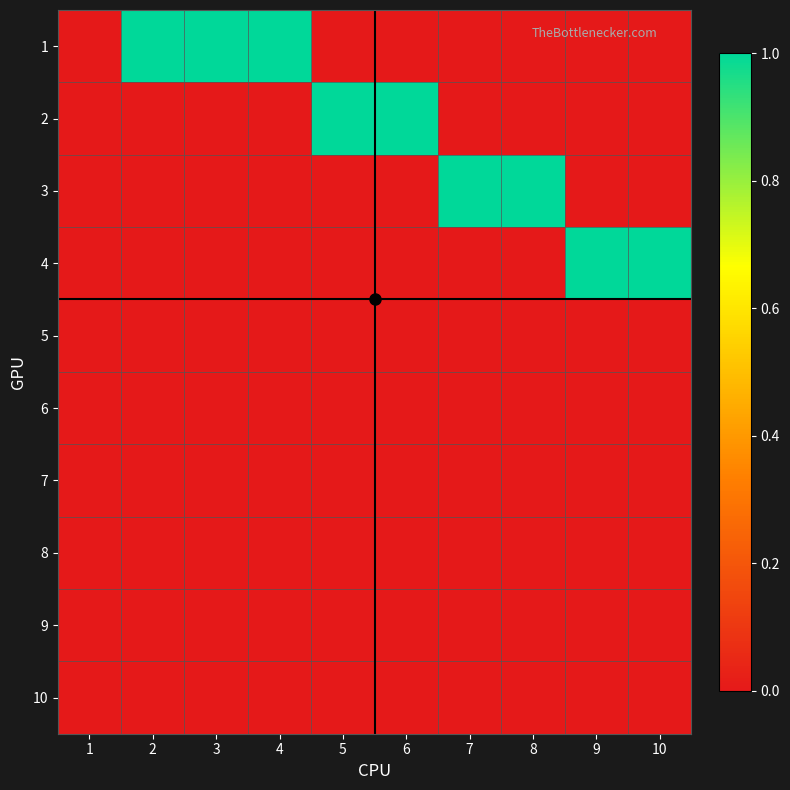

At which category does the chart reach its peak across all series?

2